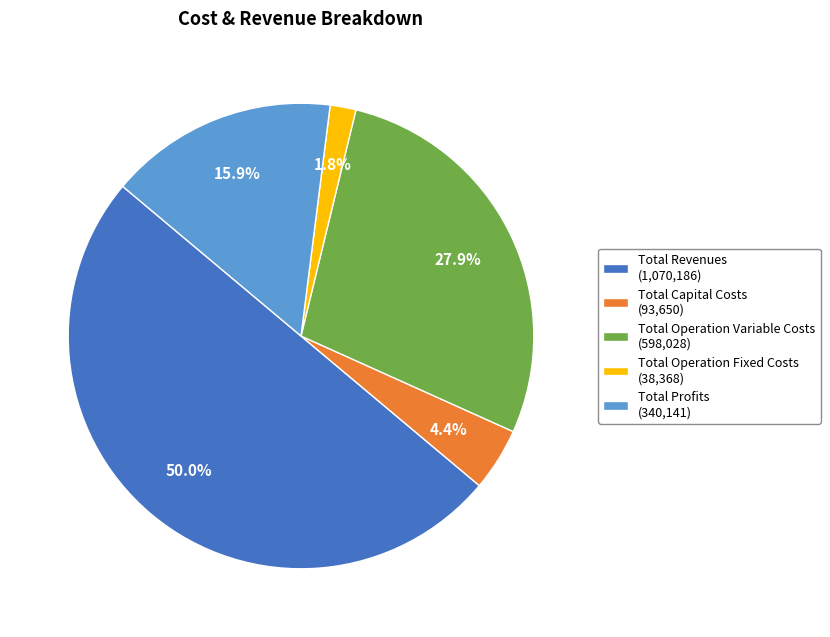

What is the total percentage of Total Revenues and Total Operation Fixed Costs?

51.8%